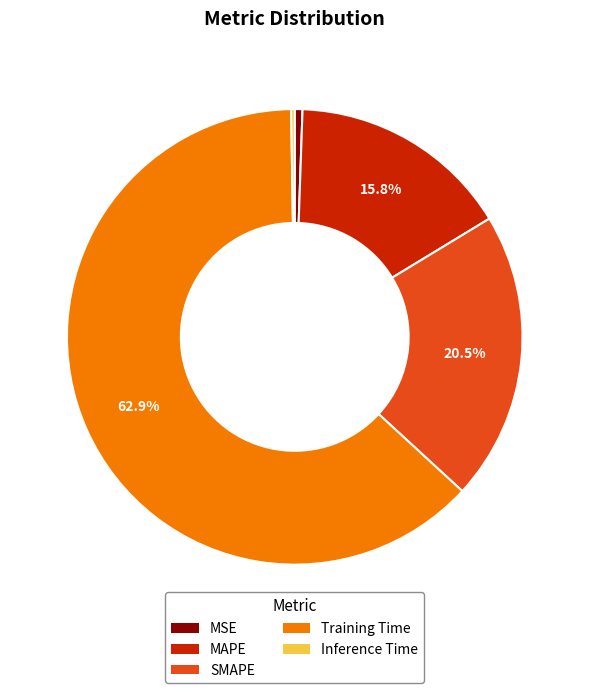

What is the majority slice?

Training Time